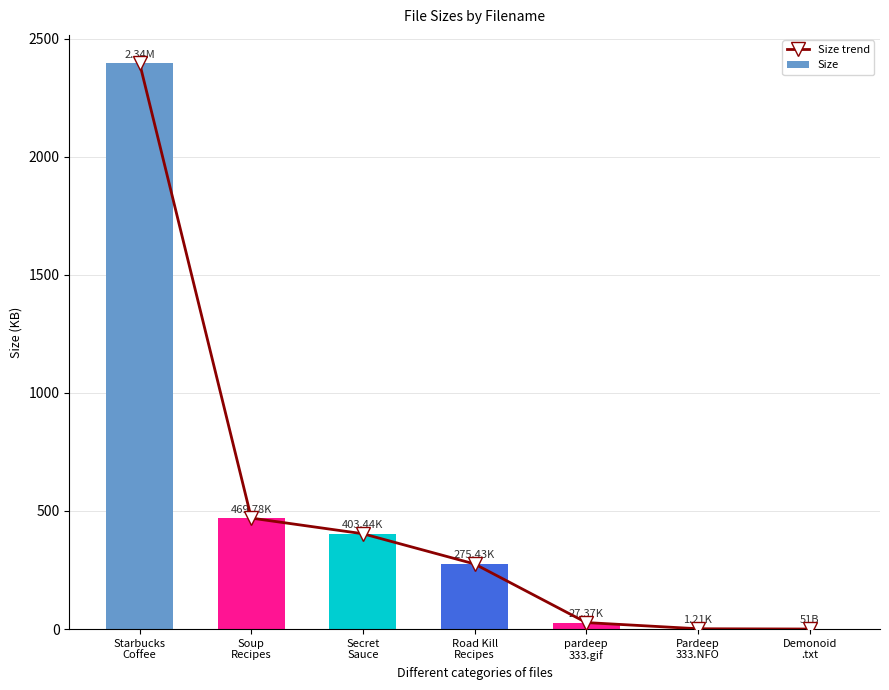

What are all the series names shown in the legend?

Size trend, Size